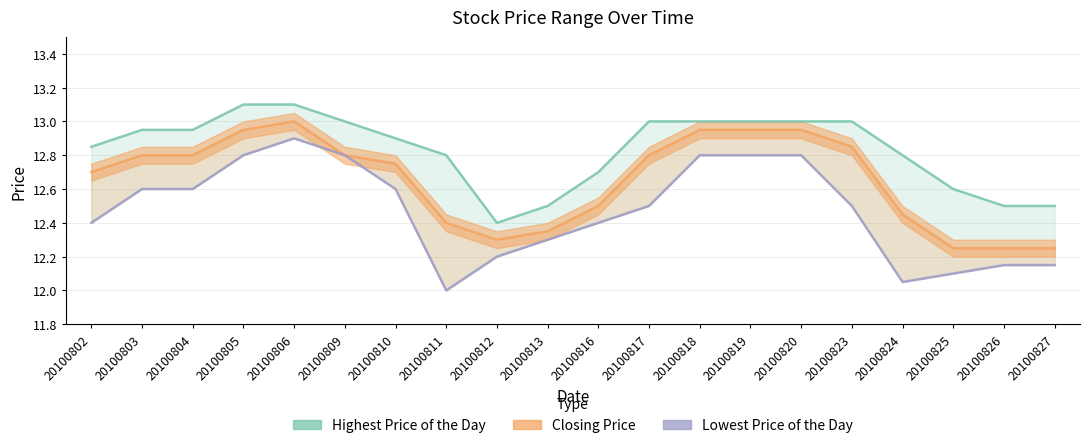

True or false: Highest Price of the Day and Lowest Price of the Day cross at least once.

False